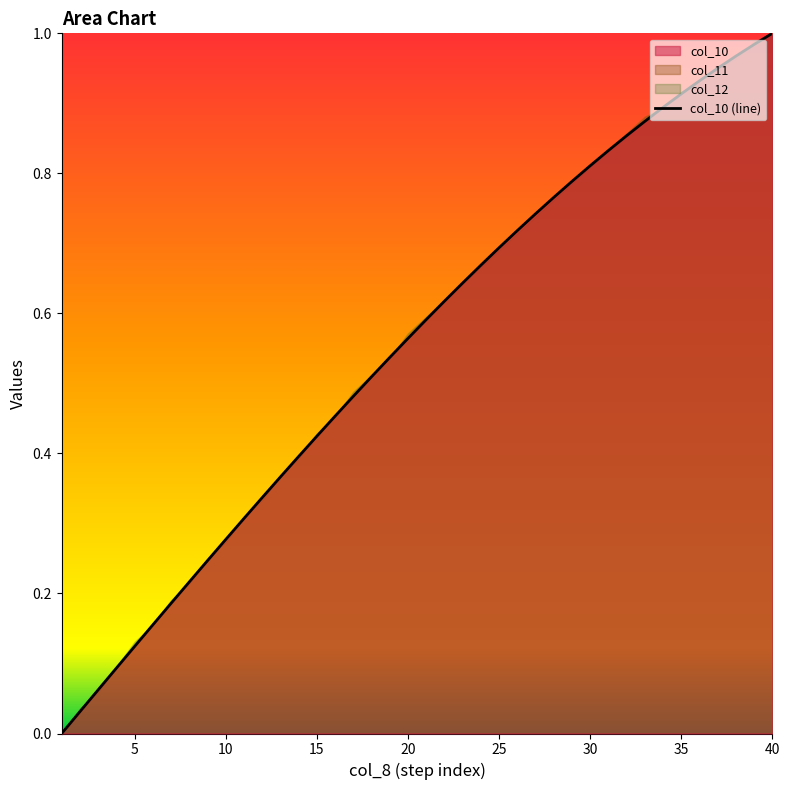

The value of col_10 (line) at 40 is 1.8. True or false?

False